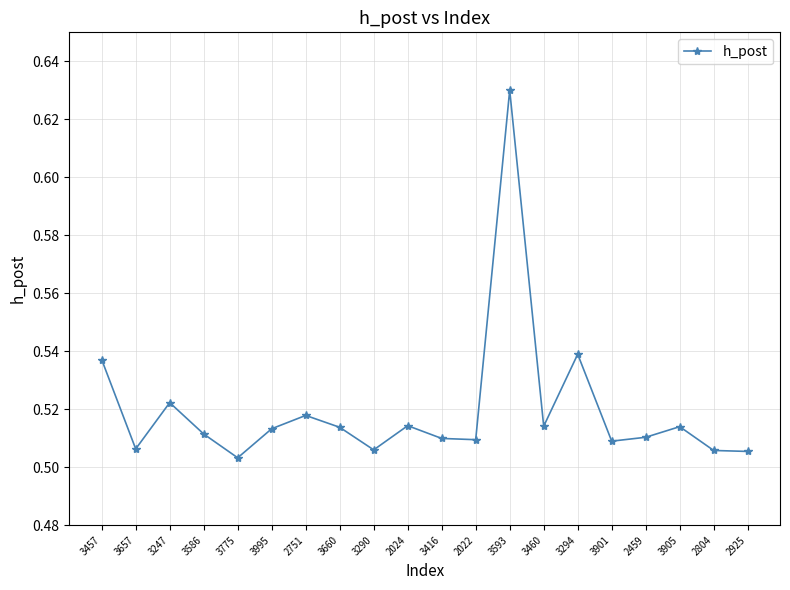

Between 2024 and 2751, which is larger?

2751